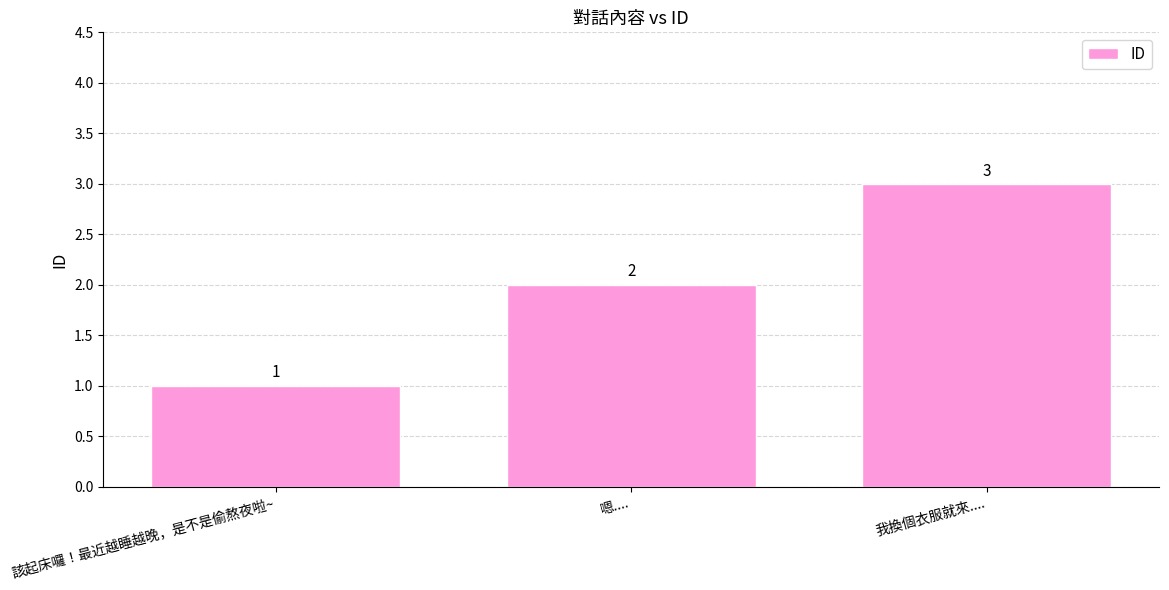

Count the number of data series in this chart.

1